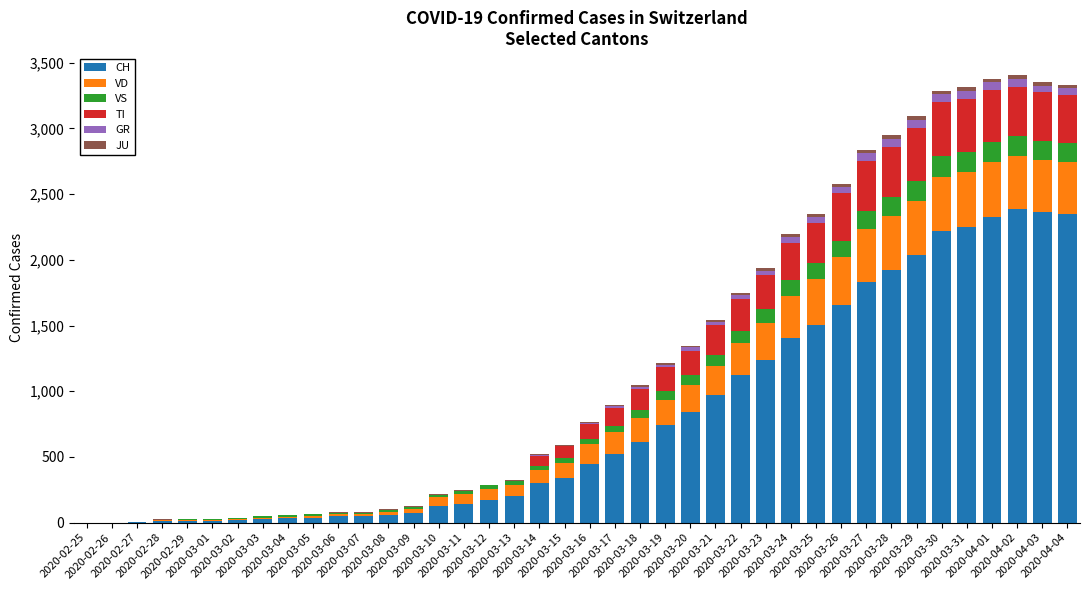

What is the maximum value for CH?

2387